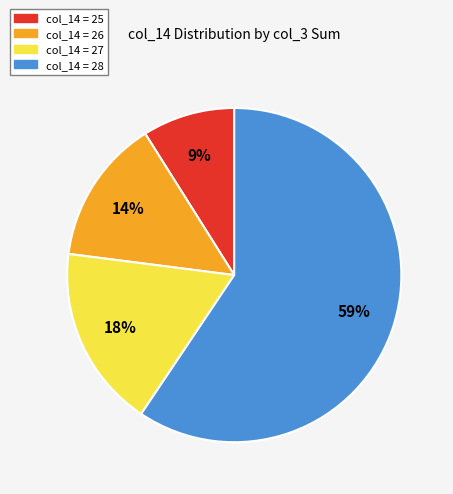

To the nearest percent, what is the average slice percentage?

25%